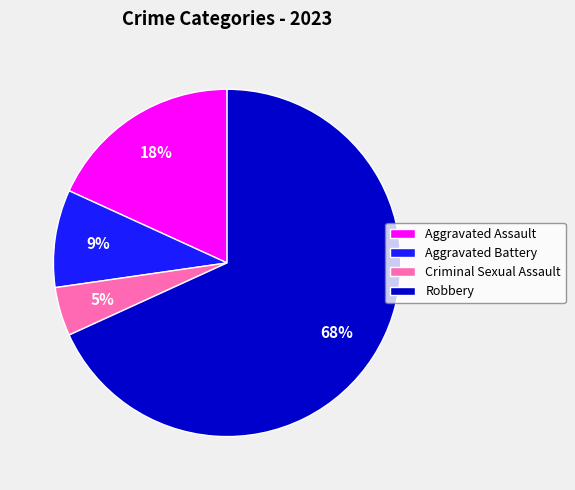

To the nearest percent, what is the combined percentage of Aggravated Battery and Robbery?

77%